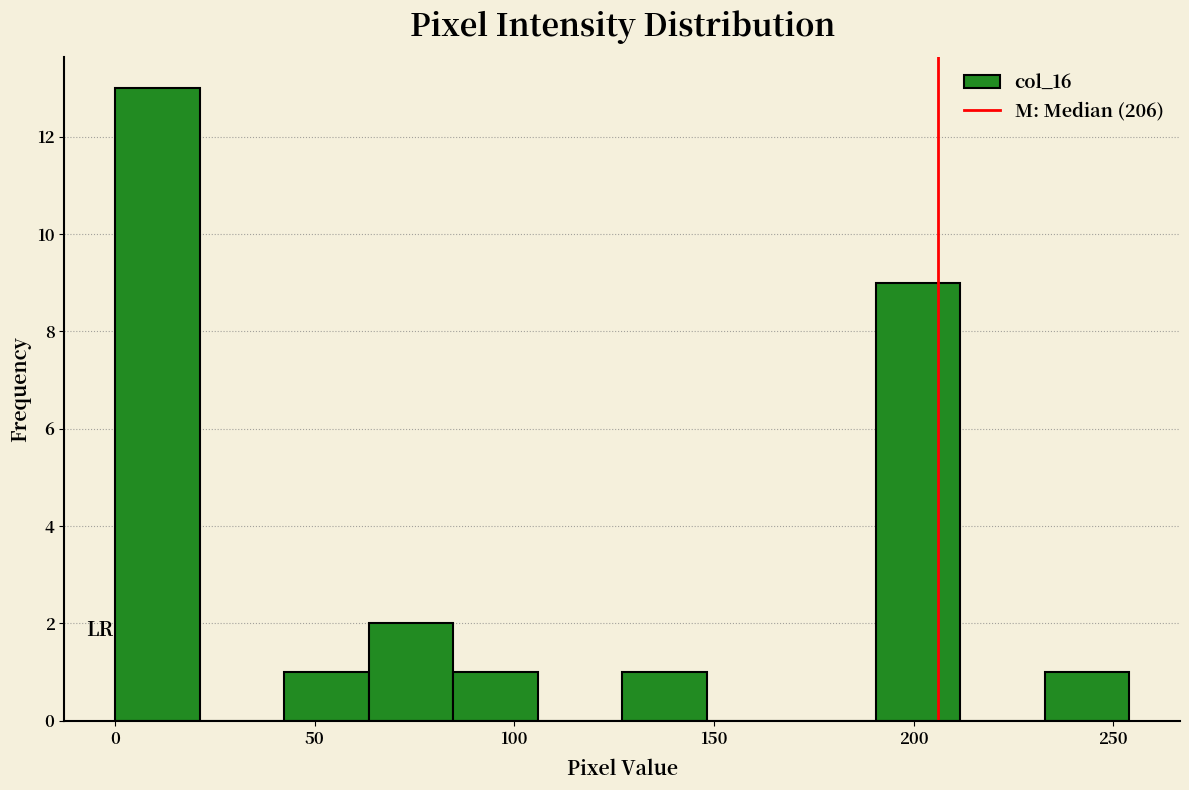

Reading left to right, transcribe this chart: for each bar, give the range it covers on the x-axis and its height. Neither the bar edges nor the heights are printed on the chart, so give them approximately, as read against the axes.

0 to 20: 13
20 to 40: 0
40 to 65: 1
65 to 85: 2
85 to 105: 1
105 to 125: 0
125 to 150: 1
150 to 170: 0
170 to 190: 0
190 to 210: 9
210 to 235: 0
235 to 255: 1